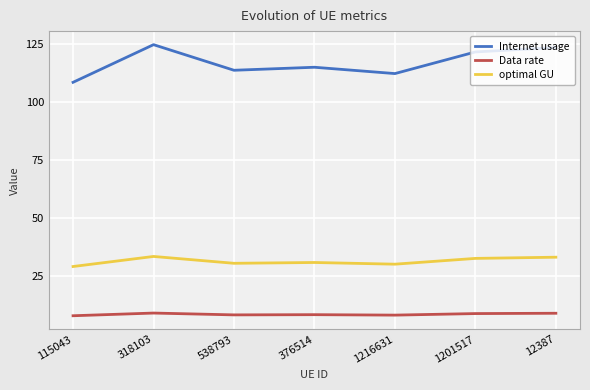

What is the sum of all optimal GU values?

218.7